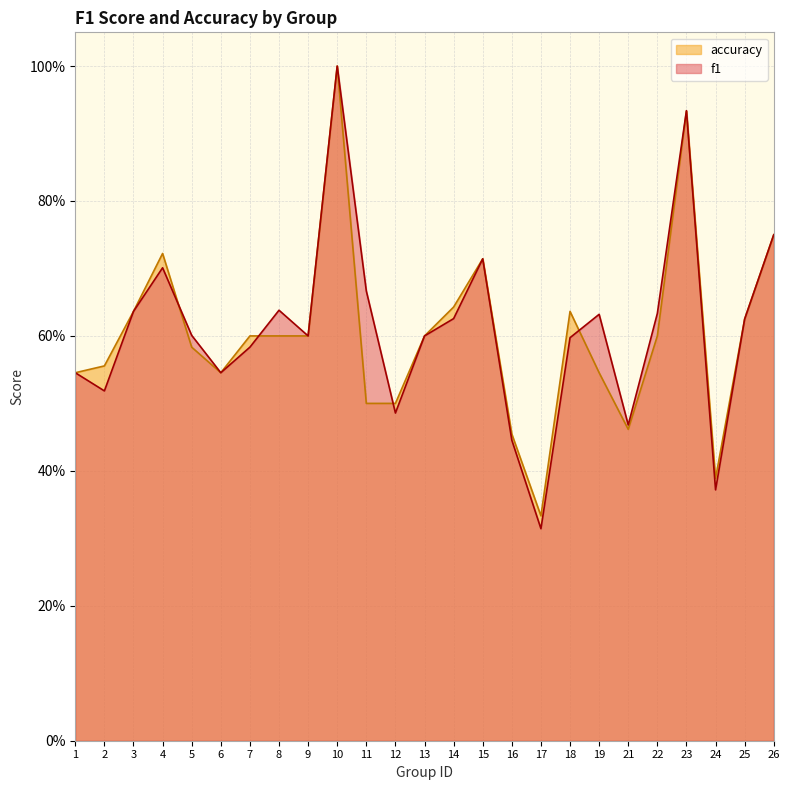

The value of f1 at 22 is 0.4. True or false?

False